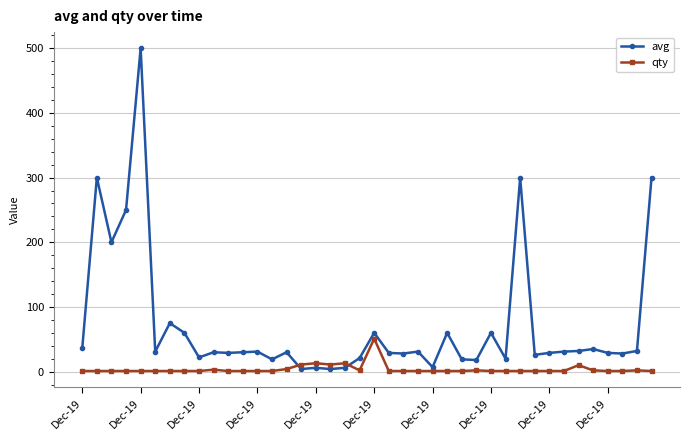

At how many categories does at least one series exceed 357?

1